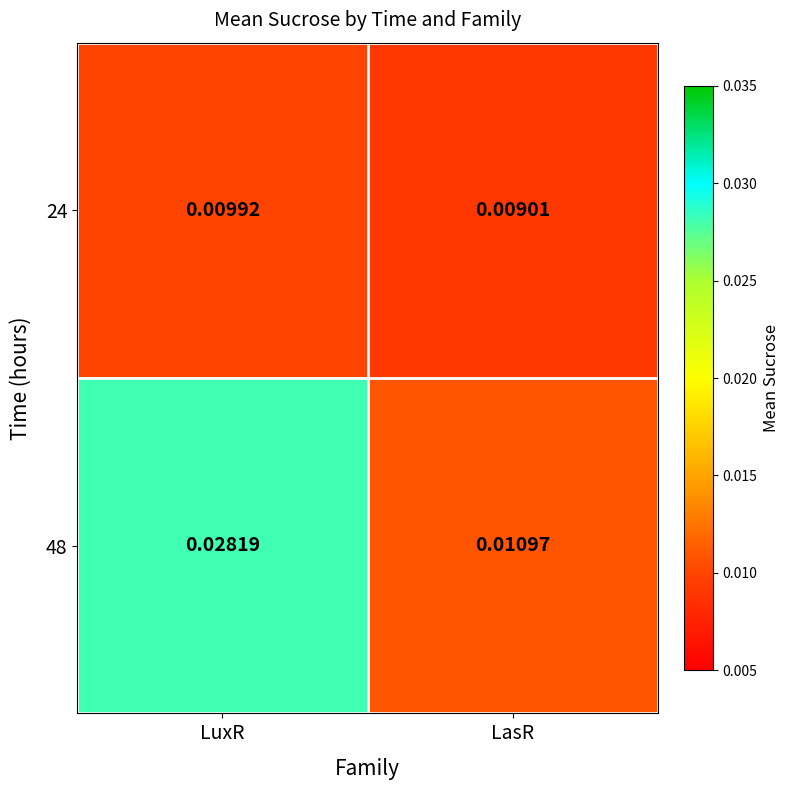

List the series in order of their overall mean, lowest first.

24, 48